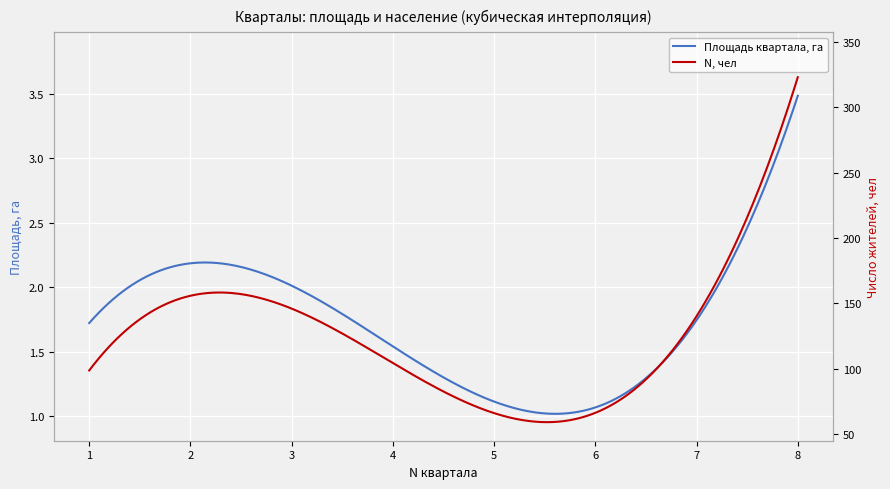

What is the difference between the Площадь квартала, га values at 8 and 4?

2.0